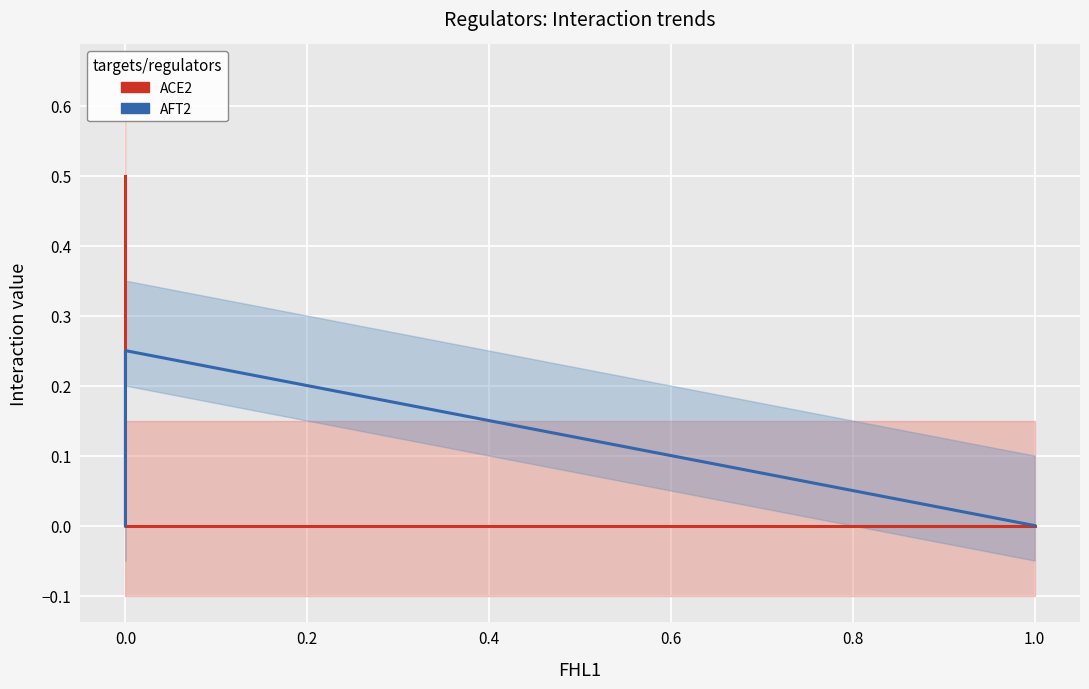

Does the chart display data point markers on the line(s)?

No